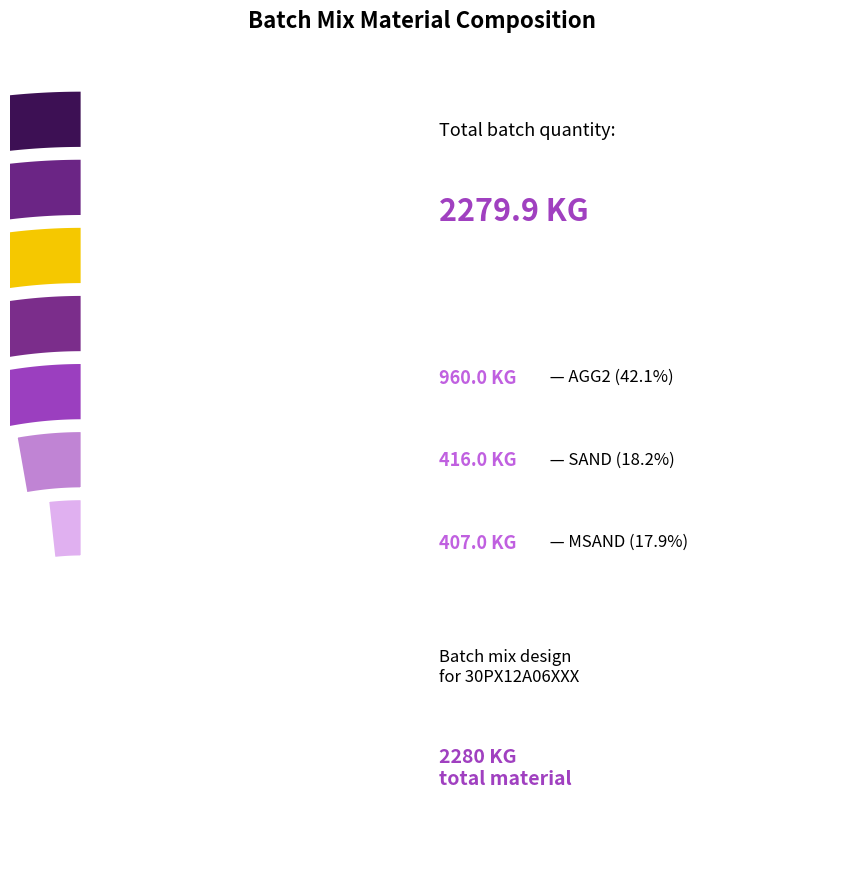

Do 15 and 55 together represent more than half of the pie?

No